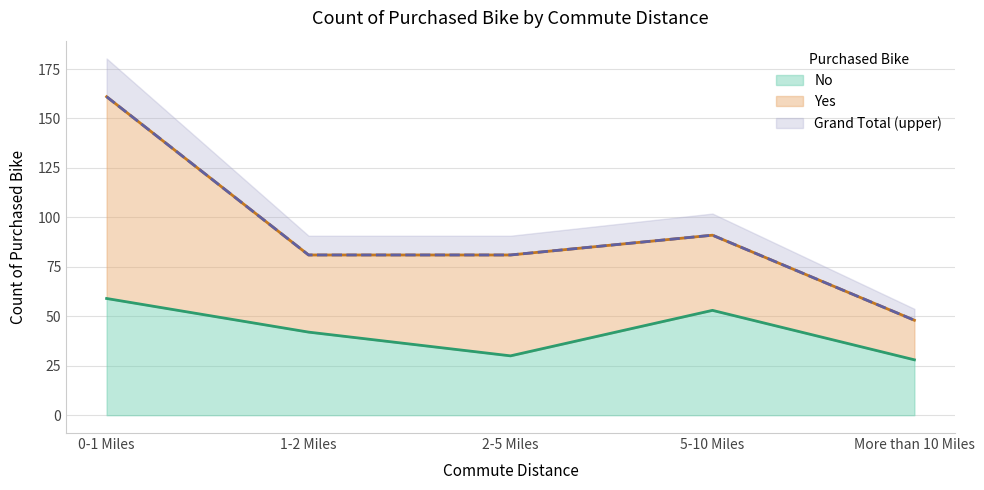

What position from the left is More than 10 Miles?

5